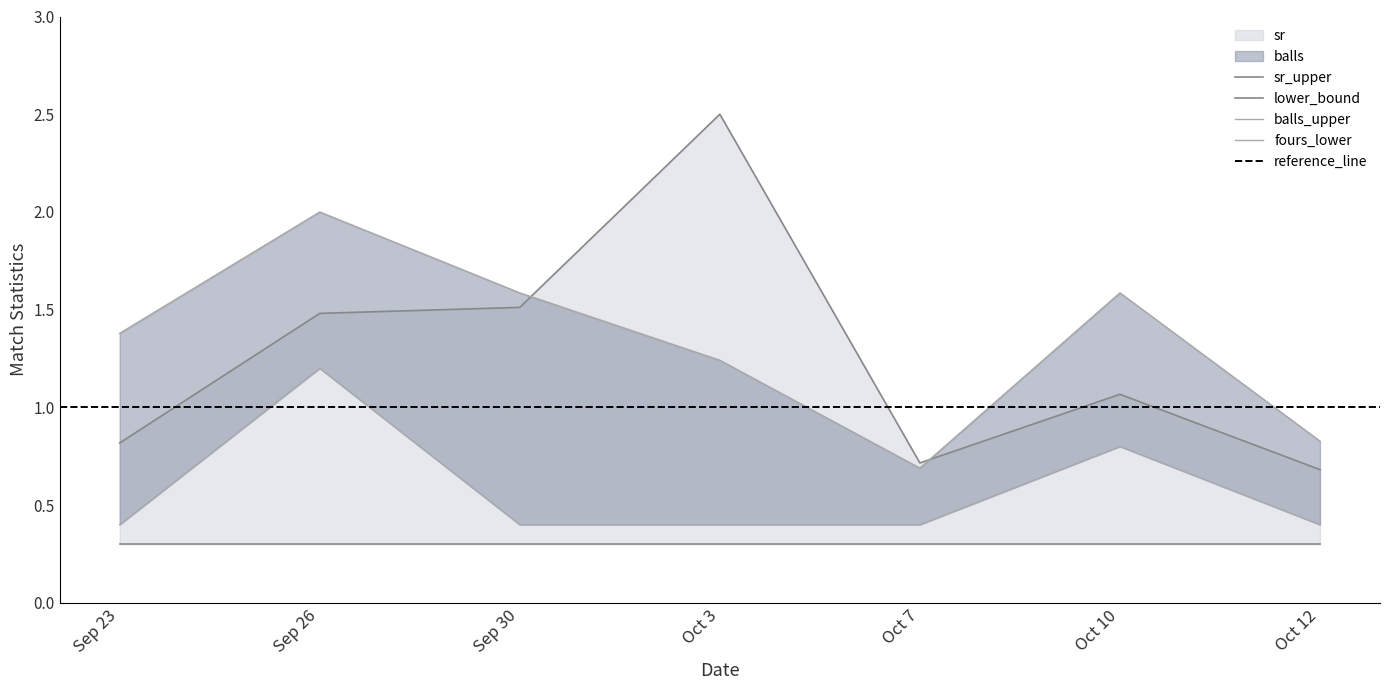

True or false: sr and fours intersect in this chart.

False